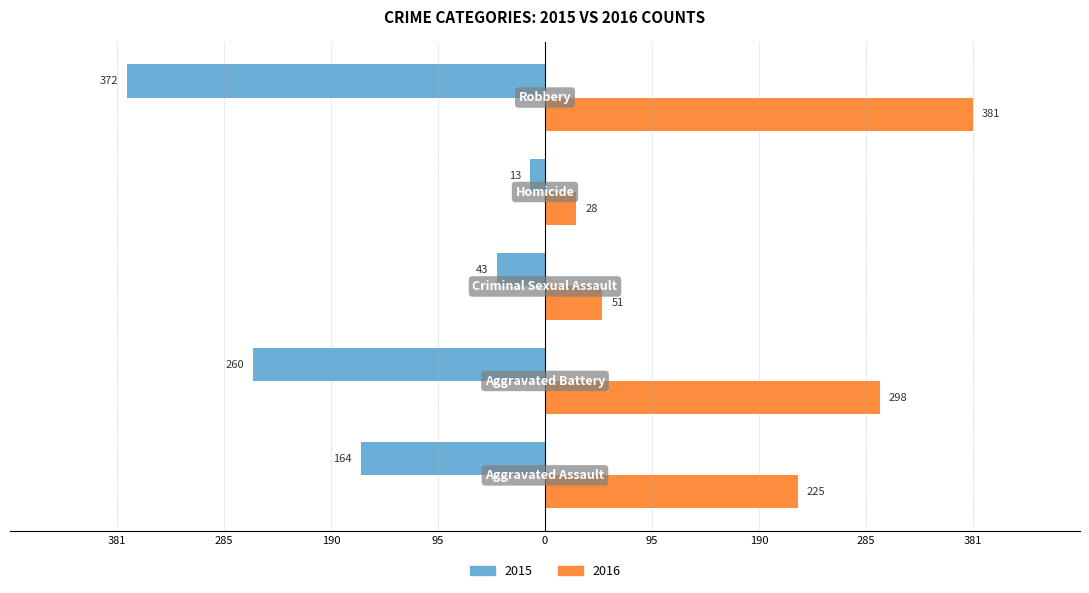

What are all the series names shown in the legend?

2015, 2016